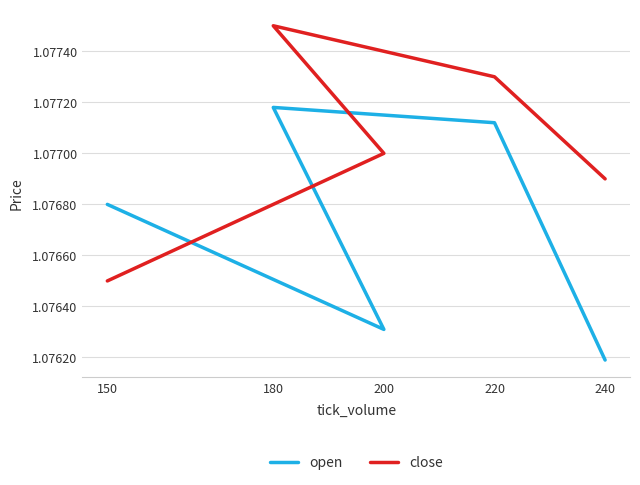

At how many categories does at least one series exceed 1?

5